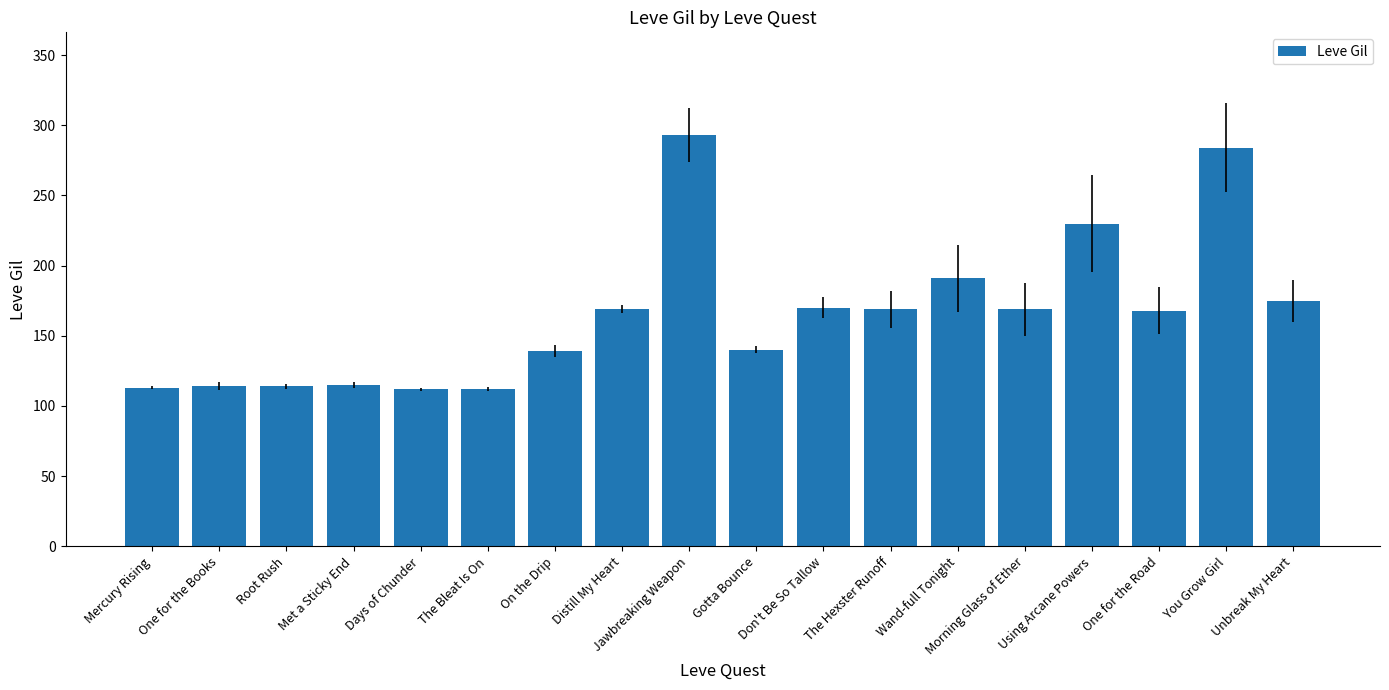

What is the maximum value shown in the chart?

293